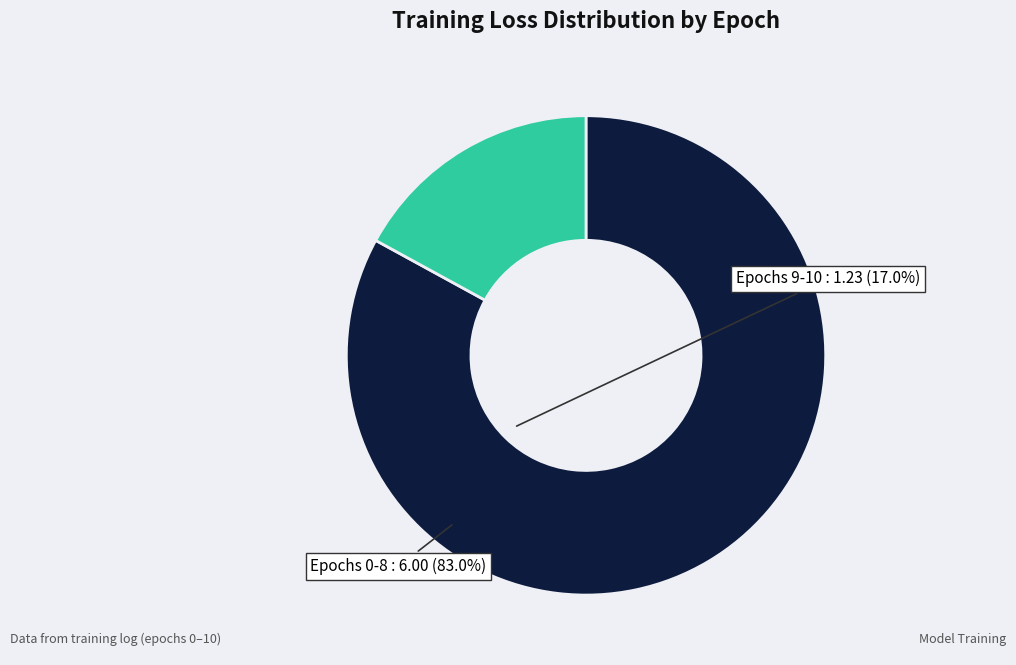

Is there a majority slice in this chart?

Yes